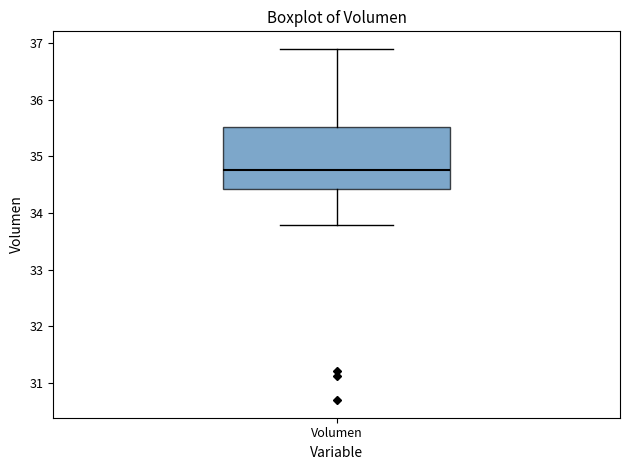

Read this box plot against the y-axis: the position of the median line, the range covered by the box, and the ends of both whiskers. The values are not printed on the chart, so give them approximately, as read against the axis.

median 34.8, box 34.4 to 35.5, whiskers 33.8 to 36.9